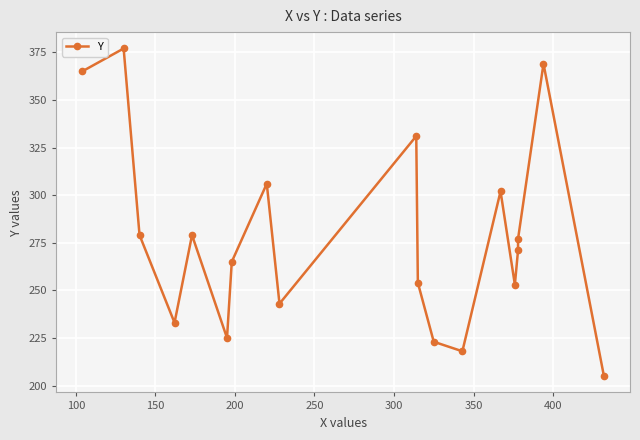

Count the number of categories in the chart.

19